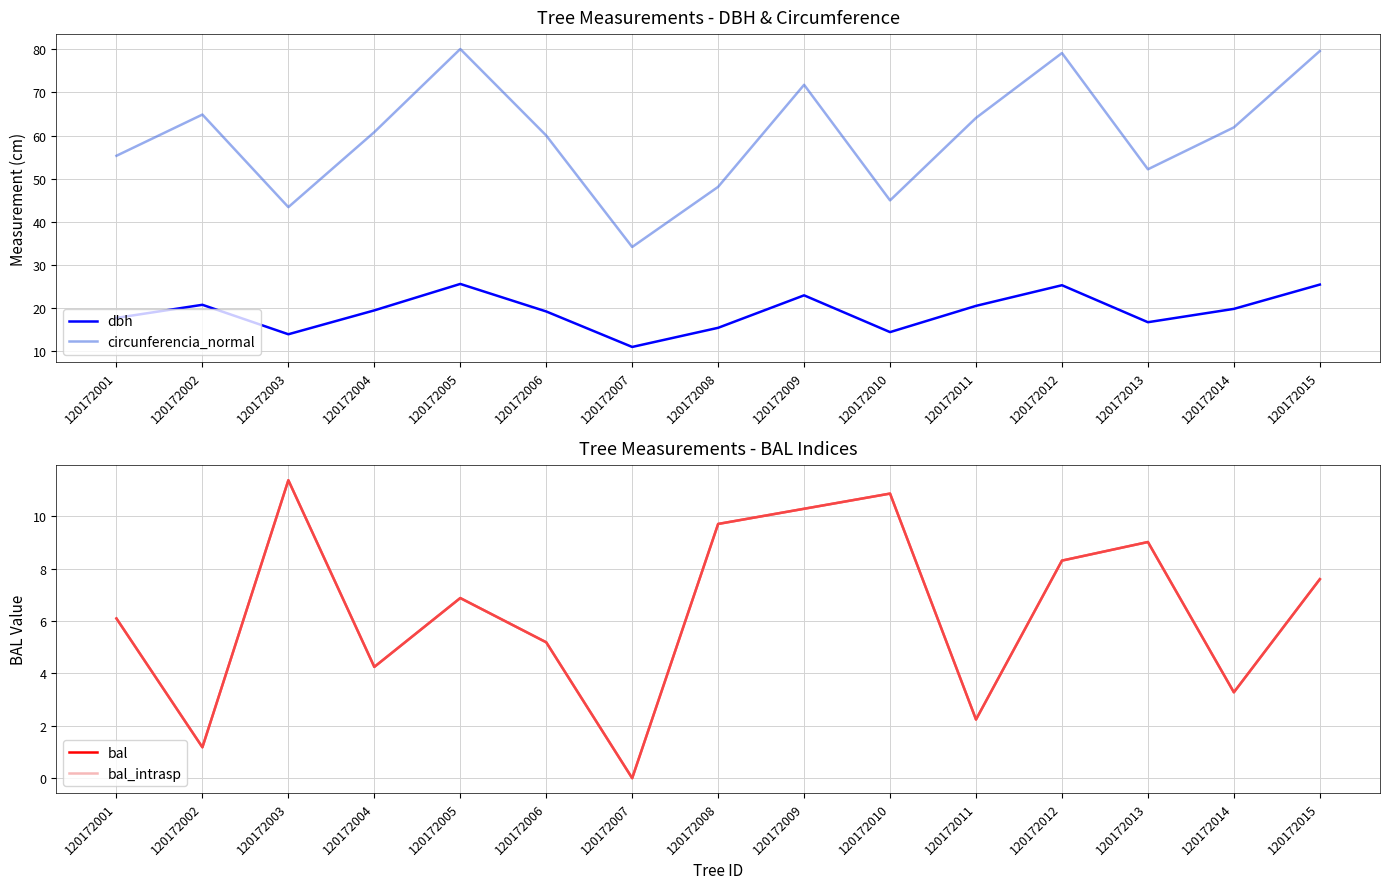

What is the difference between the highest and lowest values at 120172001?

49.2